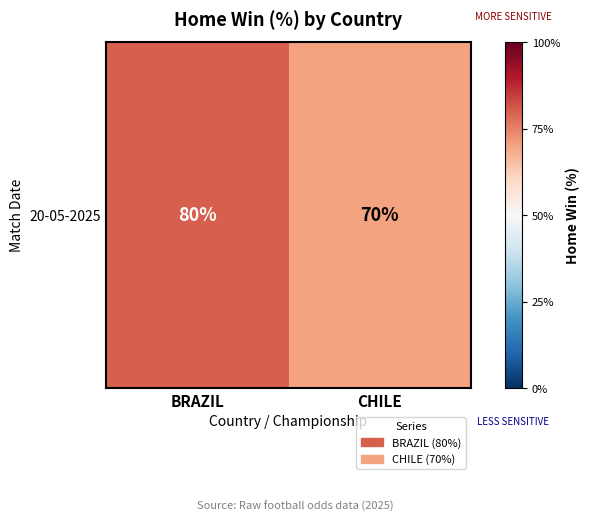

Count the number of categories in the chart.

2